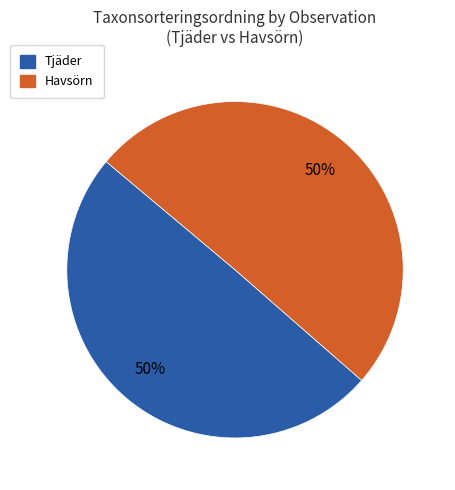

To the nearest percent, what portion does Tjäder represent?

50%